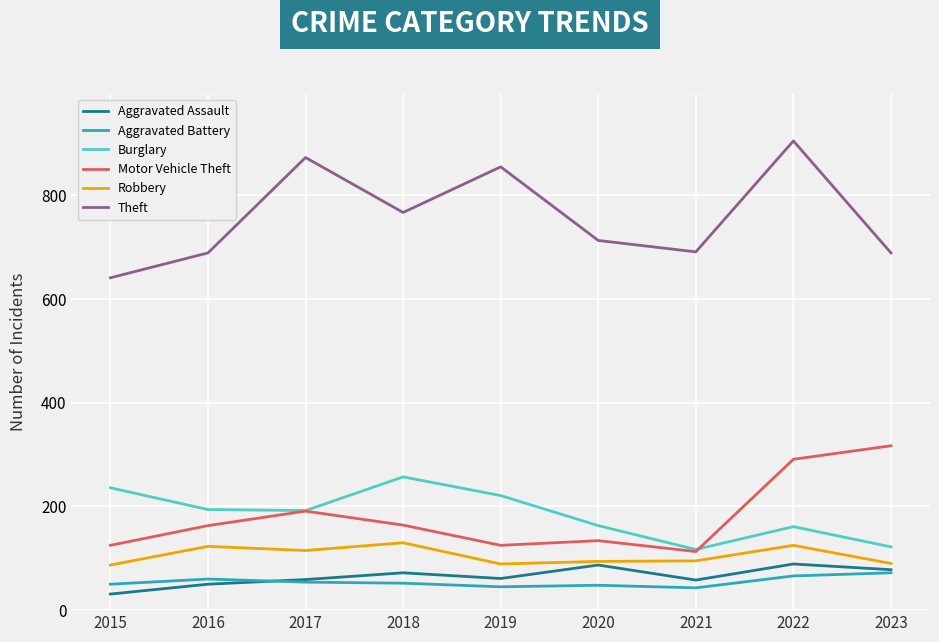

True or false: Aggravated Battery and Motor Vehicle Theft intersect in this chart.

False